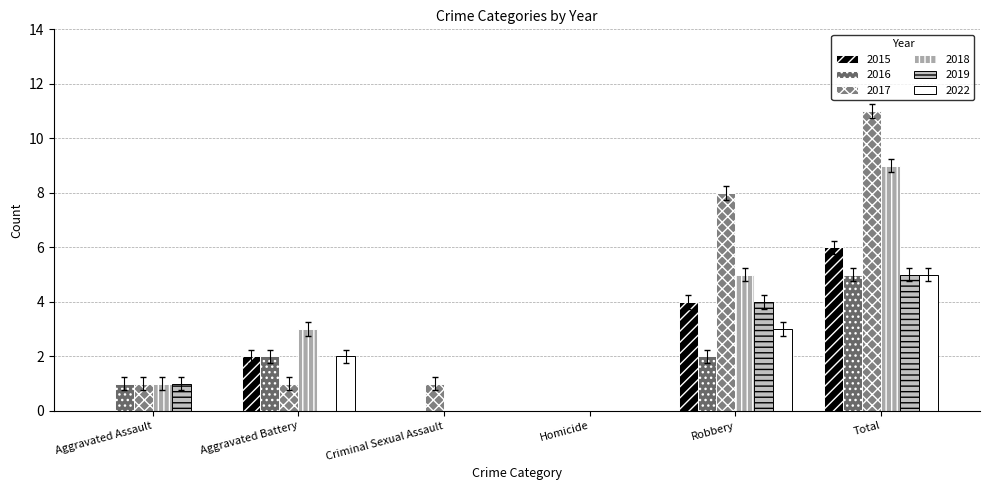

What is the label of the 3rd bar from the left?

Criminal Sexual Assault